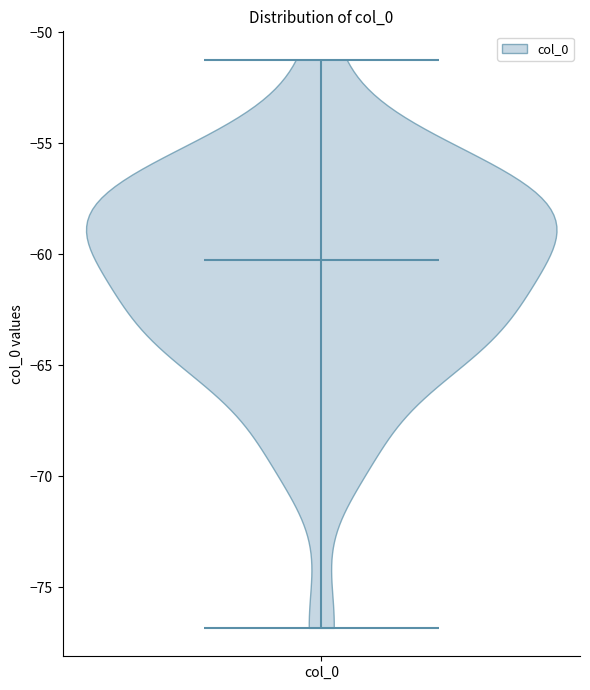

Read this violin plot against the y-axis: where its median line is, and the lowest and highest points the violin reaches. The values are not printed on the chart, so give them approximately, as read against the axis.

median line -60.5, lowest point -77.0, highest point -51.0